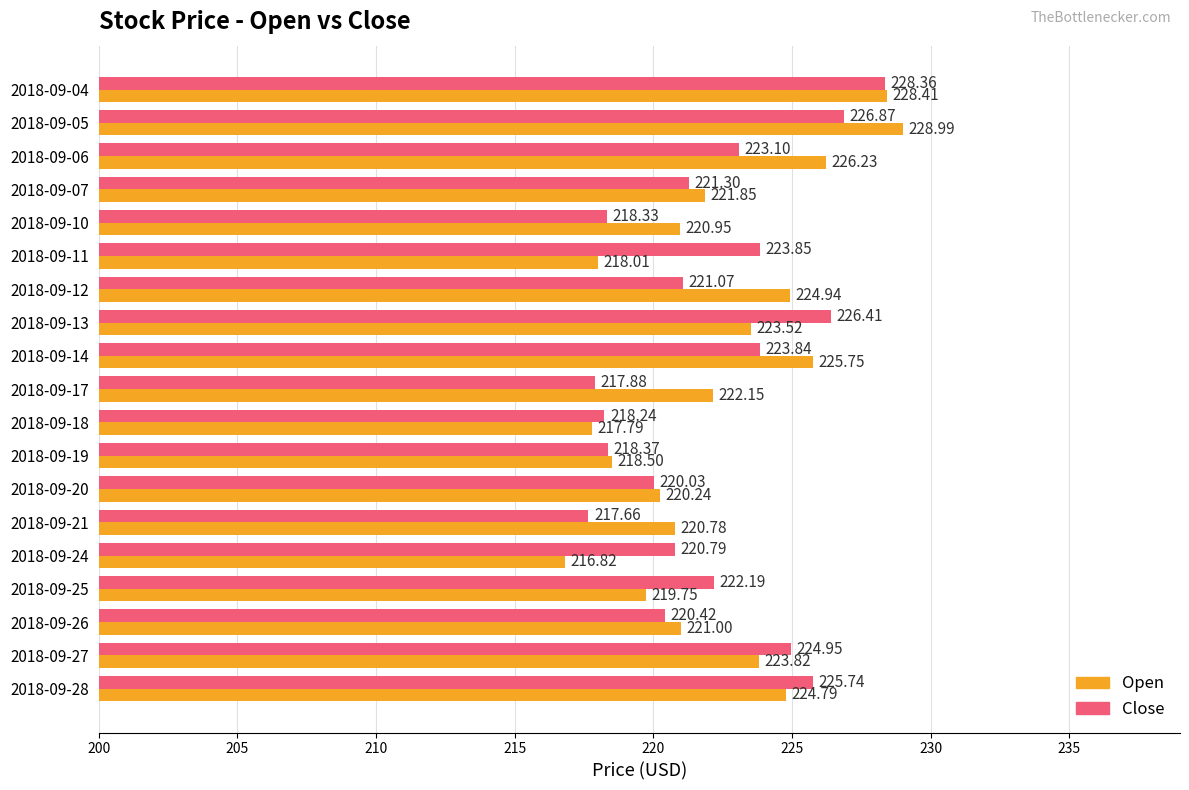

At which category is the sum across all series the highest?

2018-09-04